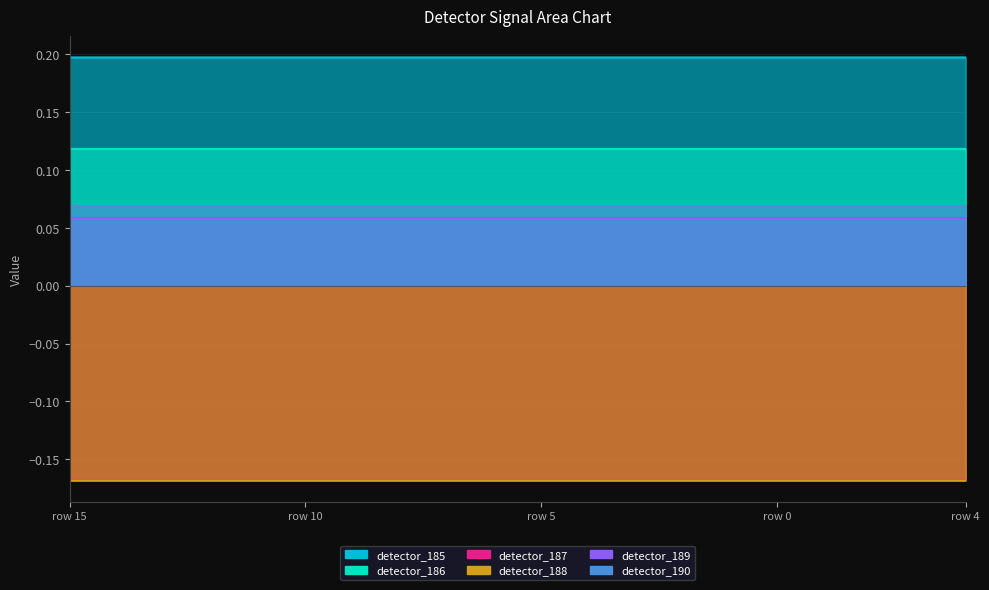

What are all the series names shown in the legend?

detector_185, detector_186, detector_187, detector_188, detector_189, detector_190